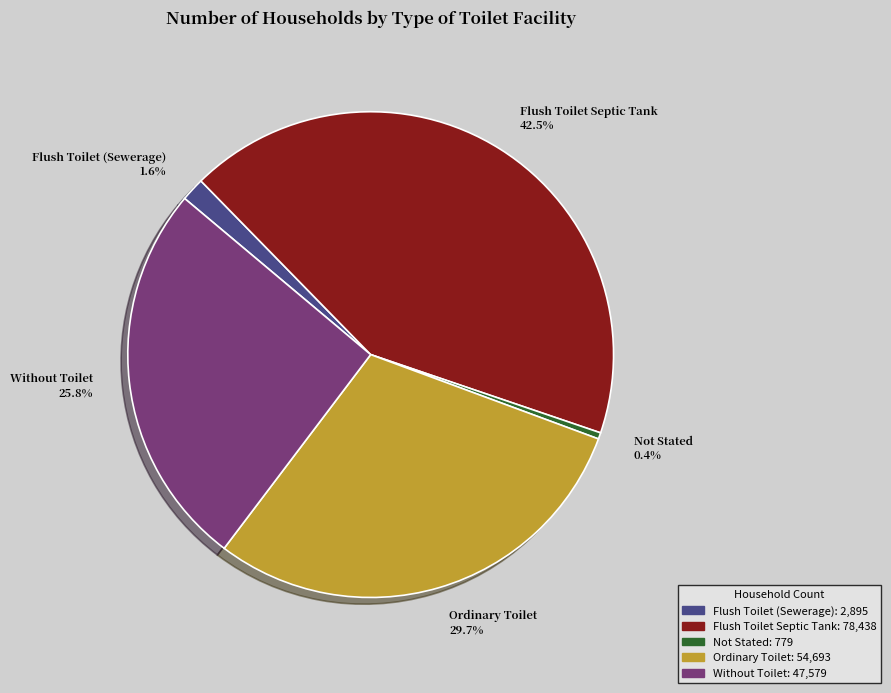

Combined, what portion of the pie is Not Stated and Without Toilet?

26.2%